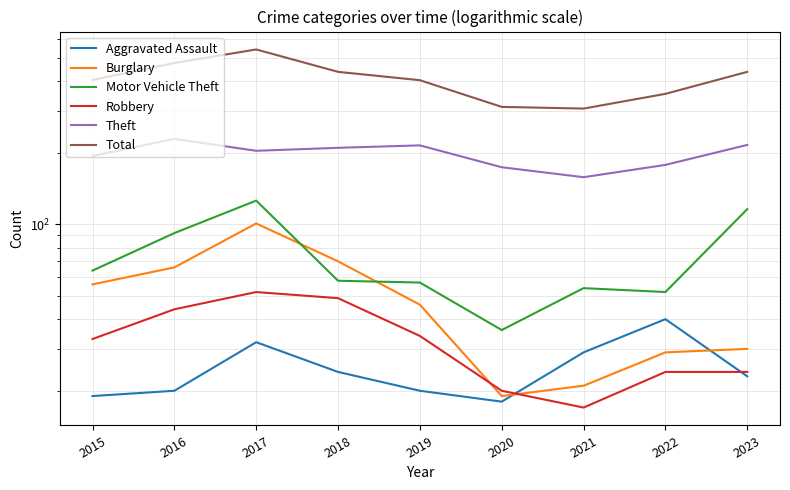

What is the approximate value of Burglary at 2023?

30